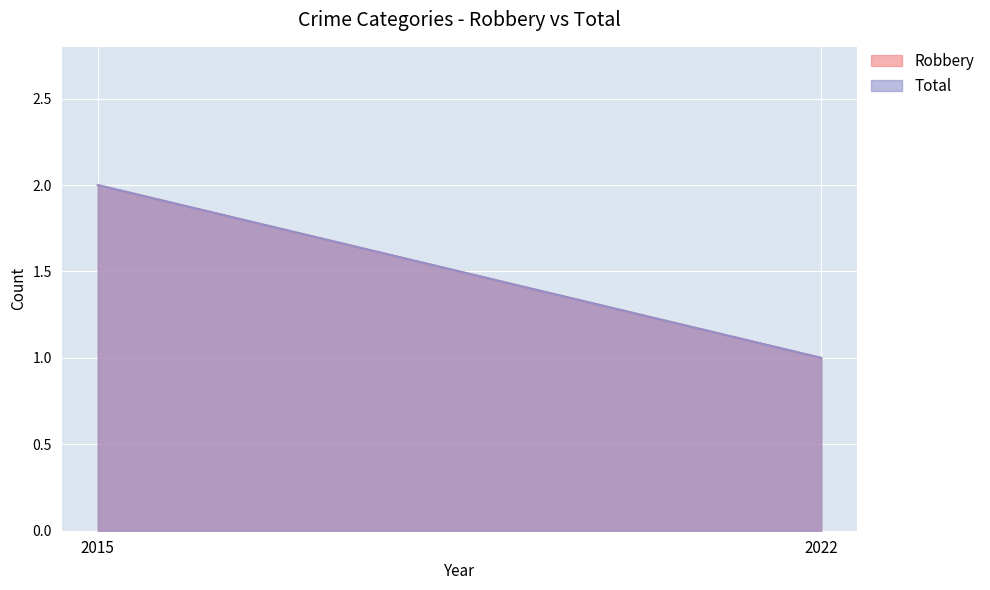

Which category has the highest value across all series?

2015